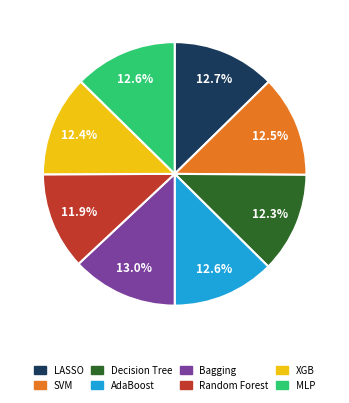

Is there a majority slice in this chart?

No